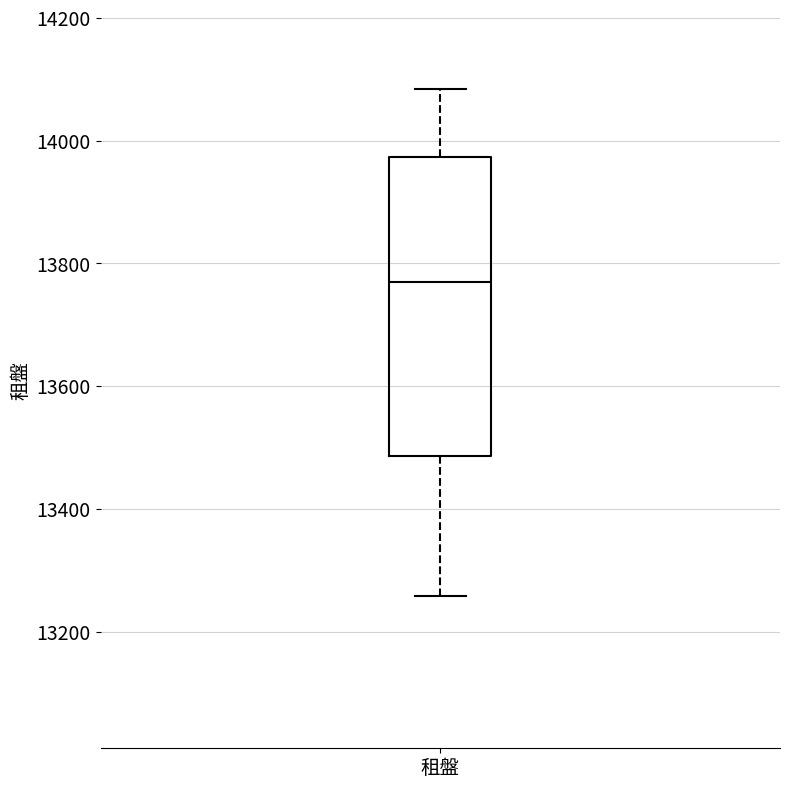

Read this box plot against the y-axis: the position of the median line, the range covered by the box, and the ends of both whiskers. The values are not printed on the chart, so give them approximately, as read against the axis.

median 13760, box 13480 to 13980, whiskers 13260 to 14080